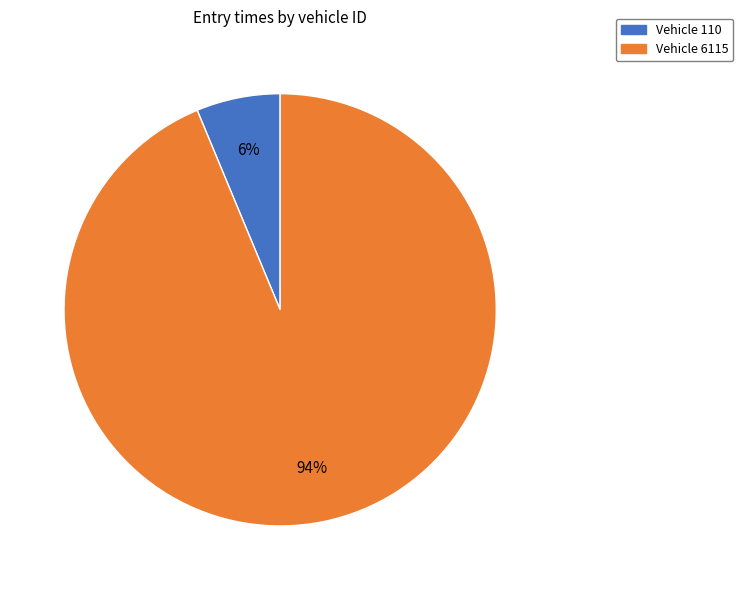

Is there a majority slice in this chart?

Yes